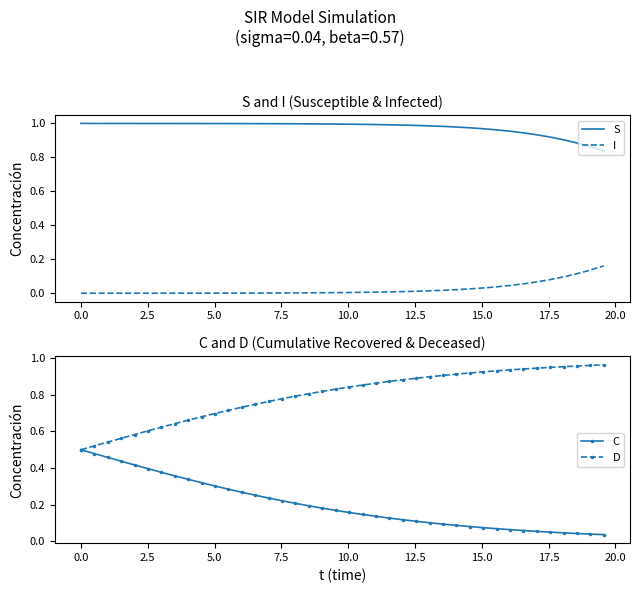

Reading right to left, transcribe all the data shown in this chart.

S: 0.8	0.9	0.9	0.9	0.9	0.9	0.9	1.0	1.0	1.0	1.0	1.0	1.0	1.0	1.0	1.0	1.0	1.0	1.0	1.0	1.0	1.0	1.0	1.0	1.0	1.0	1.0	1.0	1.0	1.0	1.0	1.0	1.0	1.0	1.0	1.0	1.0	1.0	1.0	1.0
I: 0.2	0.1	0.1	0.1	0.1	0.1	0.1	0.0	0.0	0.0	0.0	0.0	0.0	0.0	0.0	0.0	0.0	0.0	0.0	0.0	0.0	0.0	0.0	0.0	0.0	0.0	0.0	0.0	0.0	0.0	0.0	0.0	0.0	0.0	0.0	0.0	0.0	0.0	0.0	0.0
C: 0.0	0.0	0.0	0.0	0.1	0.1	0.1	0.1	0.1	0.1	0.1	0.1	0.1	0.1	0.1	0.1	0.1	0.1	0.1	0.2	0.2	0.2	0.2	0.2	0.2	0.2	0.3	0.3	0.3	0.3	0.3	0.3	0.4	0.4	0.4	0.4	0.4	0.5	0.5	0.5
D: 1.0	1.0	1.0	1.0	0.9	0.9	0.9	0.9	0.9	0.9	0.9	0.9	0.9	0.9	0.9	0.9	0.9	0.9	0.9	0.8	0.8	0.8	0.8	0.8	0.8	0.8	0.7	0.7	0.7	0.7	0.7	0.7	0.6	0.6	0.6	0.6	0.6	0.5	0.5	0.5